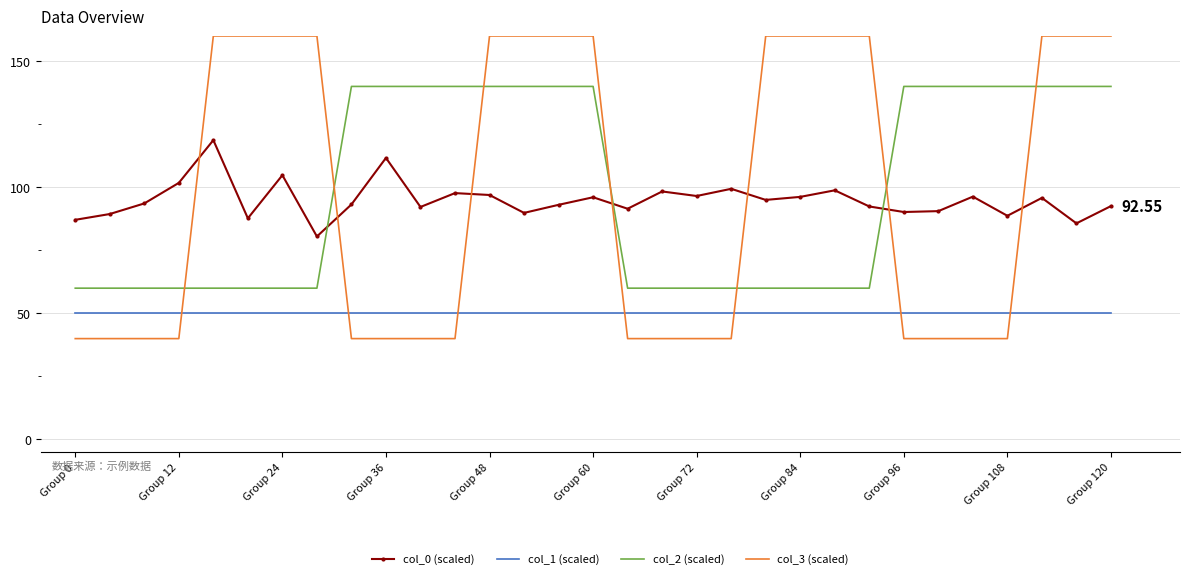

True or false: col_2 (scaled) and col_1 (scaled) cross at least once.

False